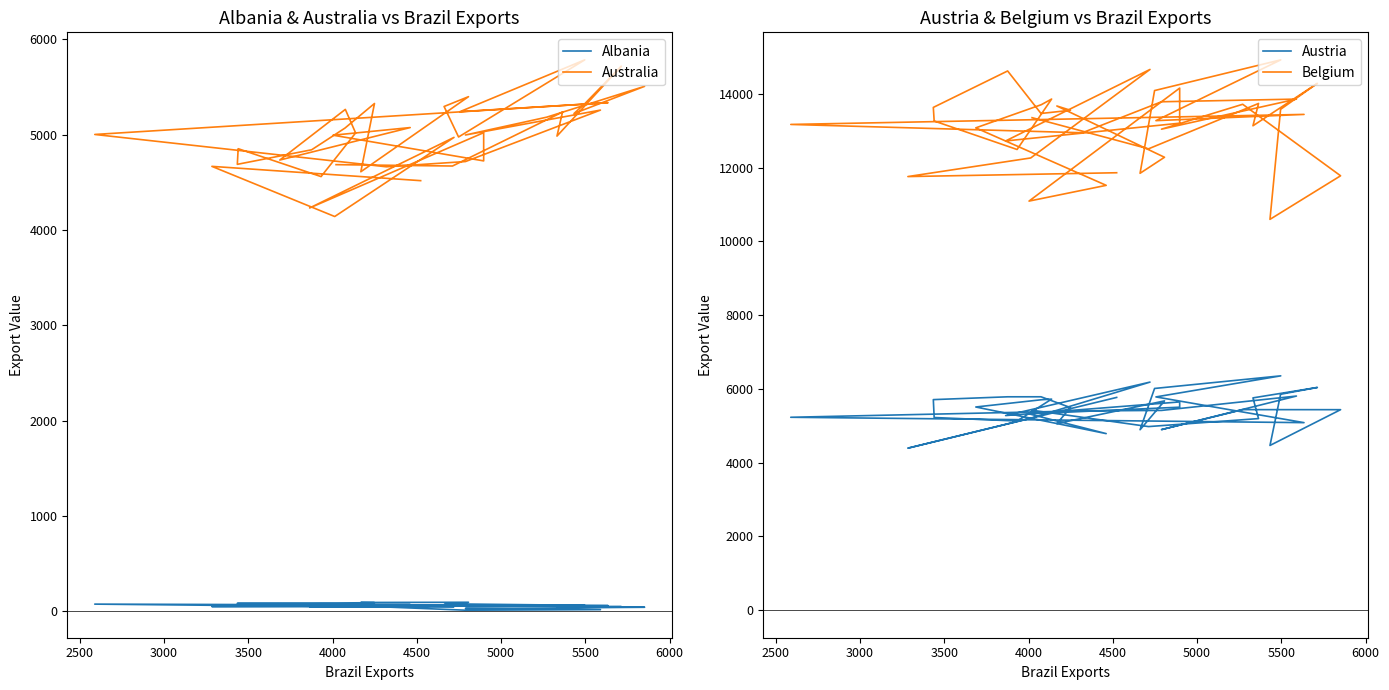

What is the difference between the maximum and minimum values in the Albania series?

83.3